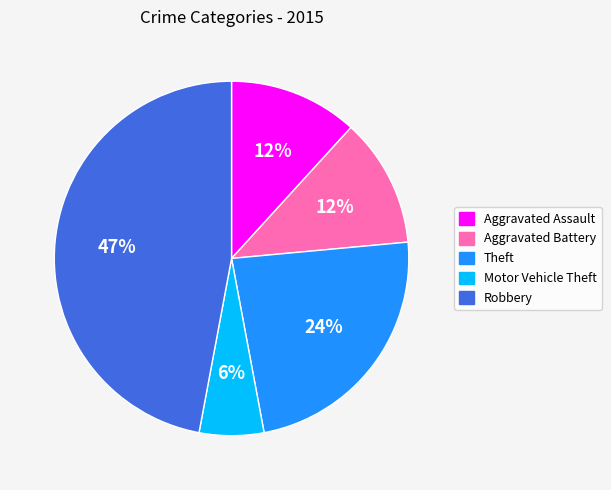

To the nearest percent, what is the difference between the largest and smallest slice percentages?

41%